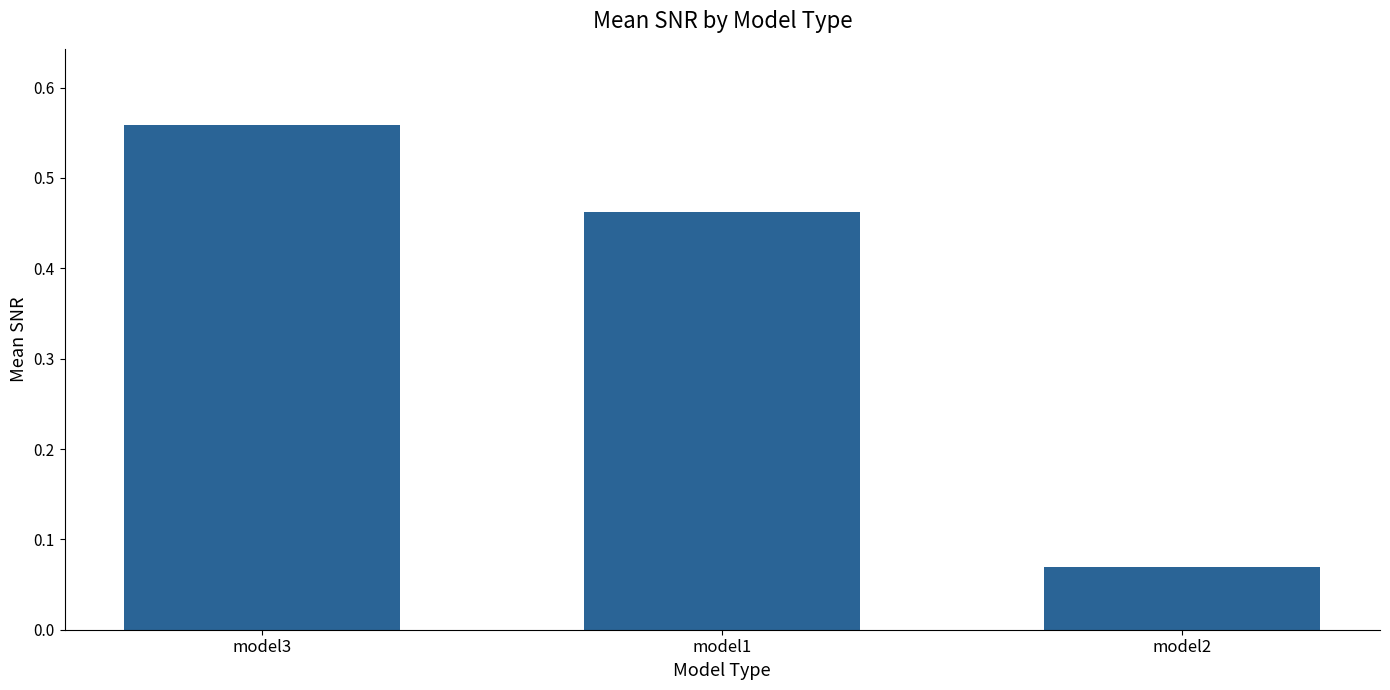

What is the change in value from model3 to model1?

-0.1